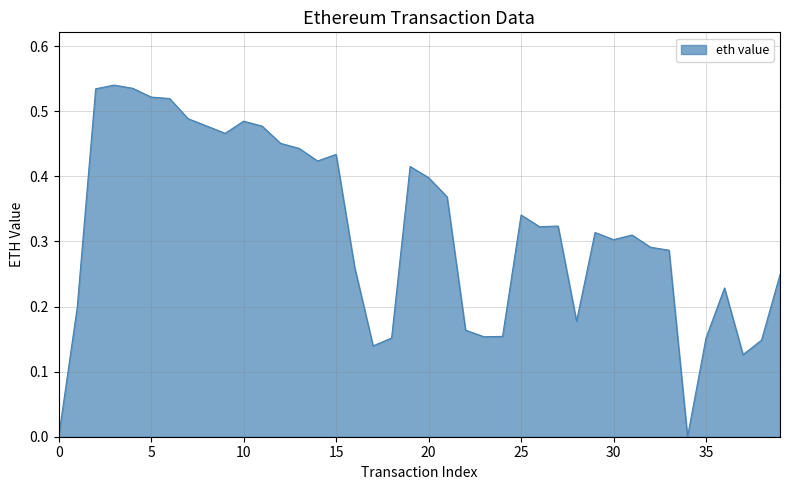

Rank the categories by value from highest to lowest.

3, 4, 2, 5, 6, 7, 10, 8, 11, 9, 12, 13, 15, 14, 19, 20, 21, 25, 27, 26, 29, 31, 30, 32, 33, 16, 39, 36, 1, 28, 22, 24, 23, 35, 18, 38, 17, 37, 0, 34